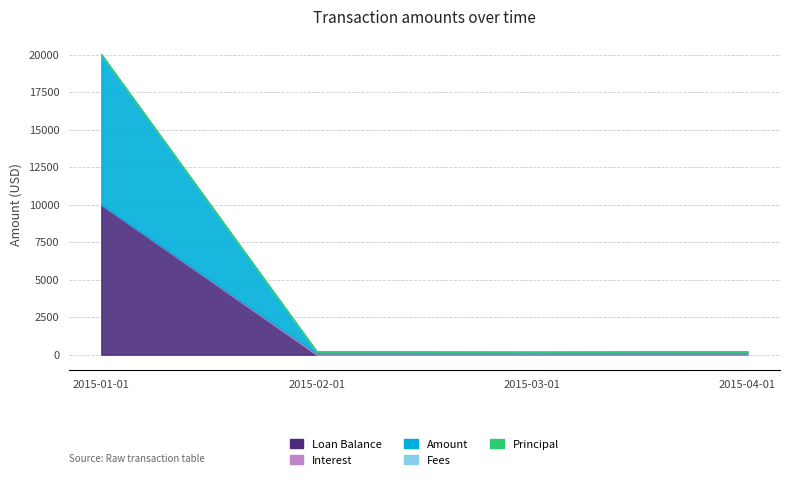

At which category does the chart reach its peak across all series?

2015-01-01